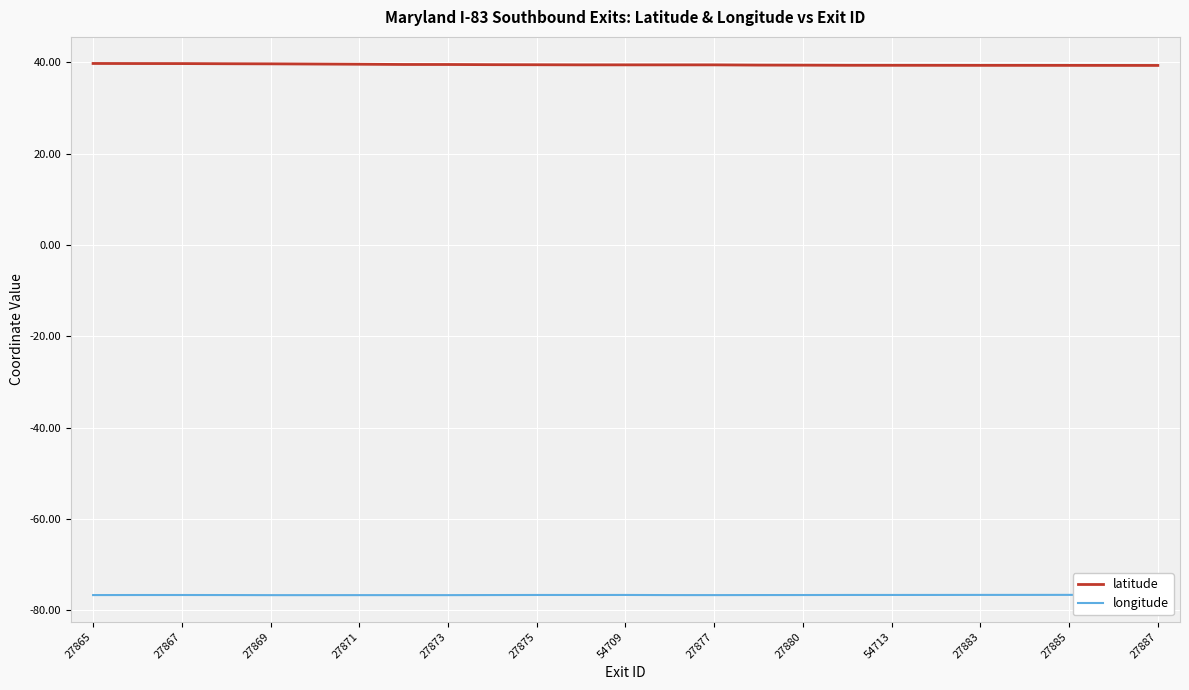

The latitude series shows 70.2 at 27869. True or false?

False